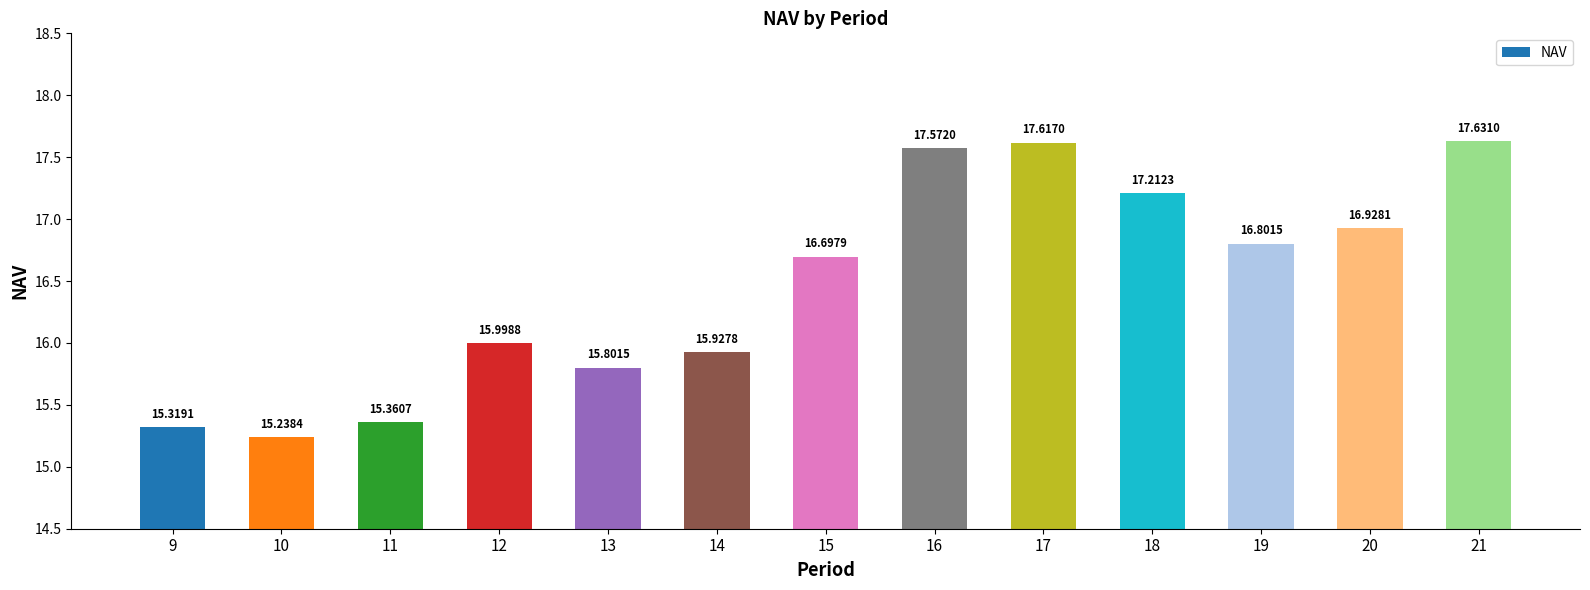

Rank the categories by value from lowest to highest.

10, 9, 11, 13, 14, 12, 15, 19, 20, 18, 16, 17, 21